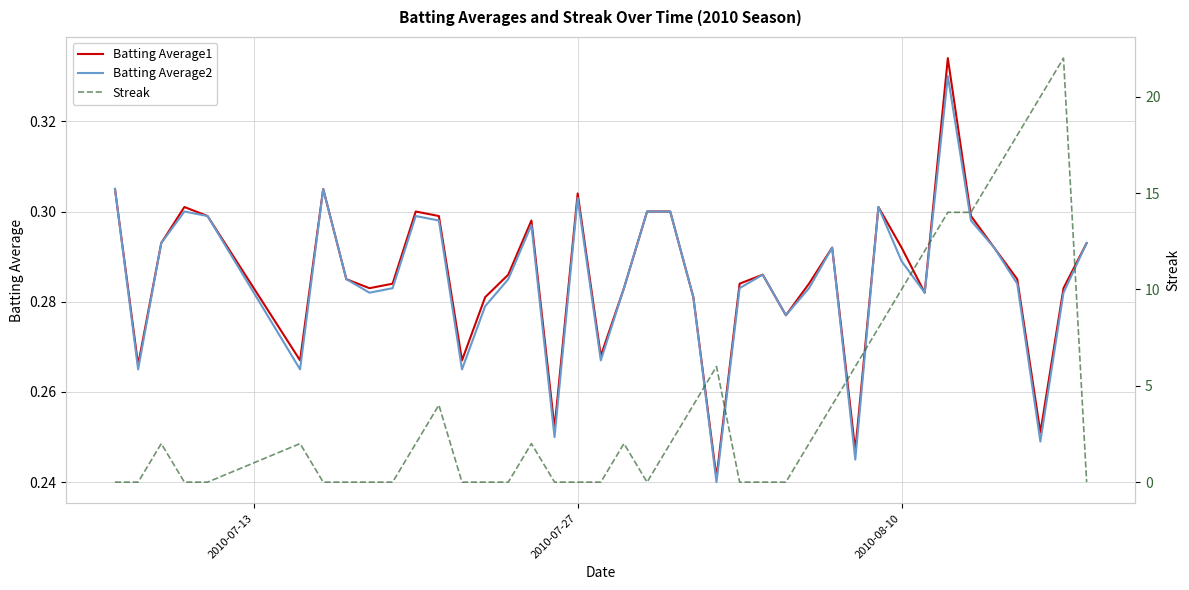

What are all the series names shown in the legend?

Batting Average1, Batting Average2, Streak